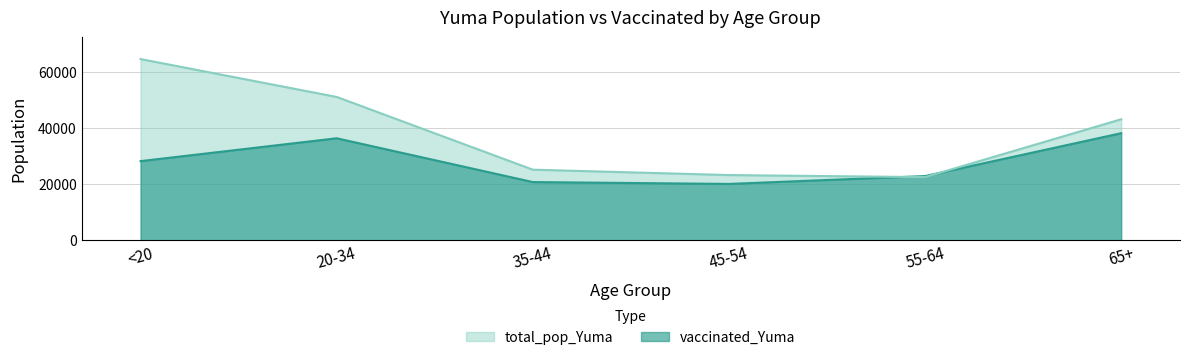

The value of vaccinated_Yuma at 45-54 is 9734. True or false?

False